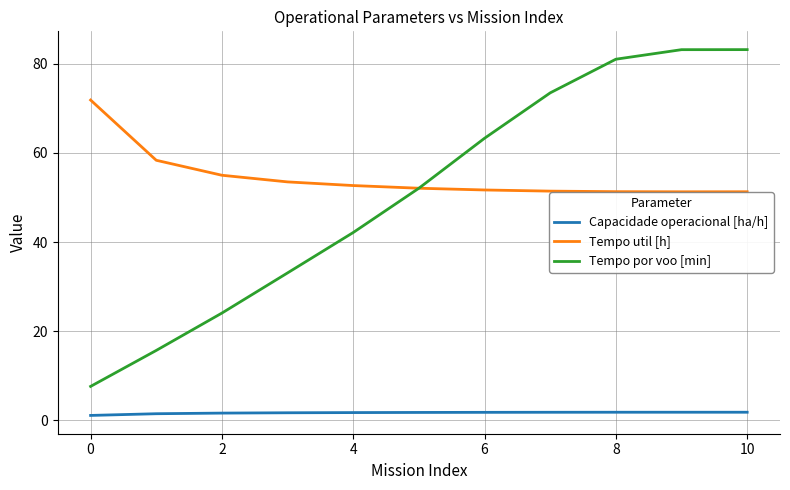

True or false: Capacidade operacional [ha/h] and Tempo util [h] intersect in this chart.

False